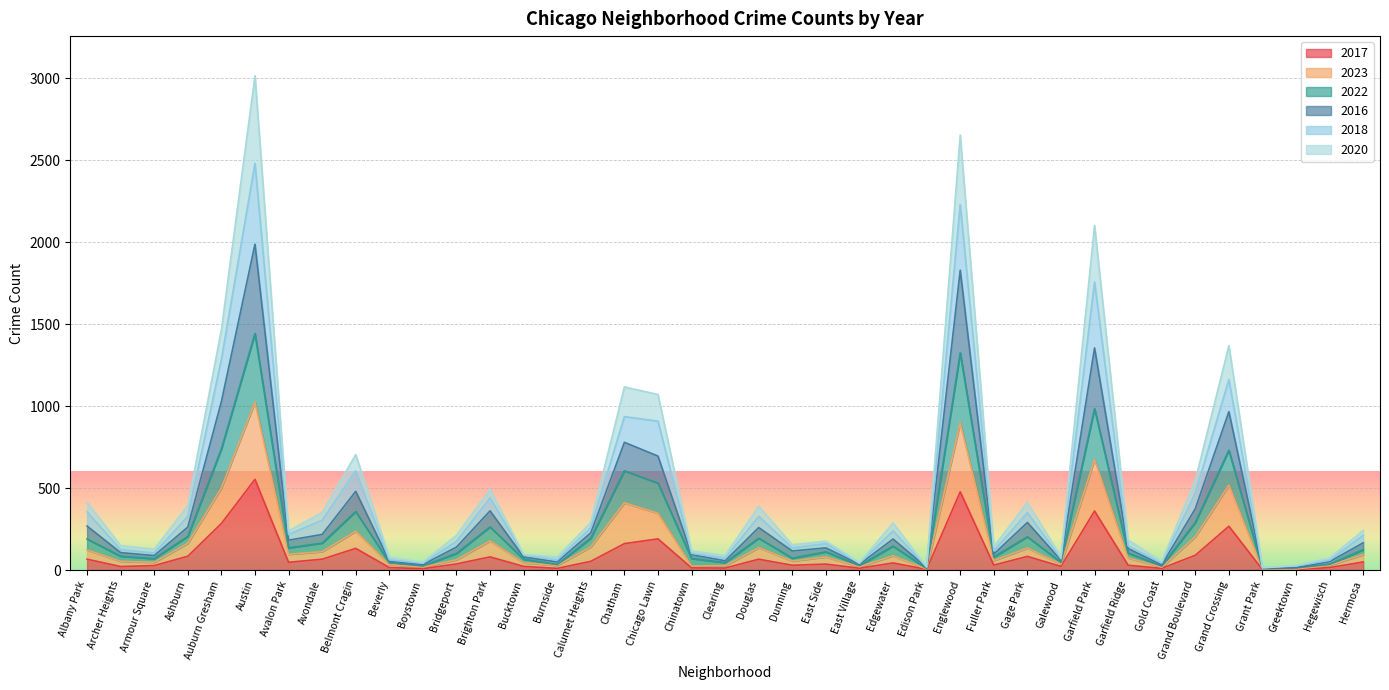

Where is the first local minimum for 2018?

Armour Square